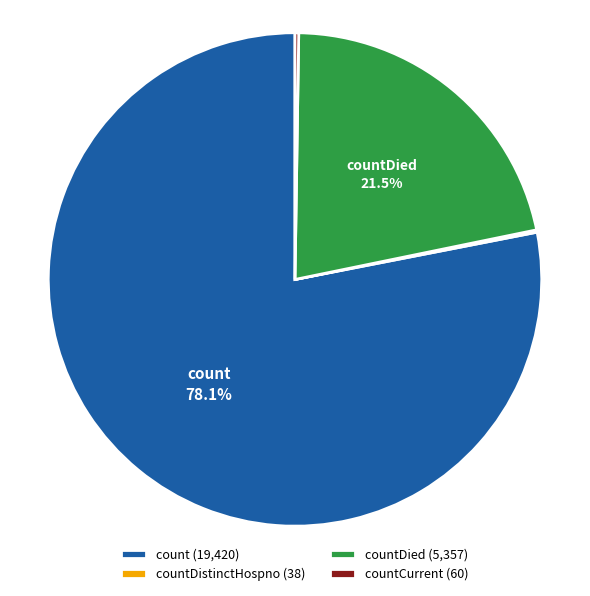

Which slice is the largest?

count (19,420)